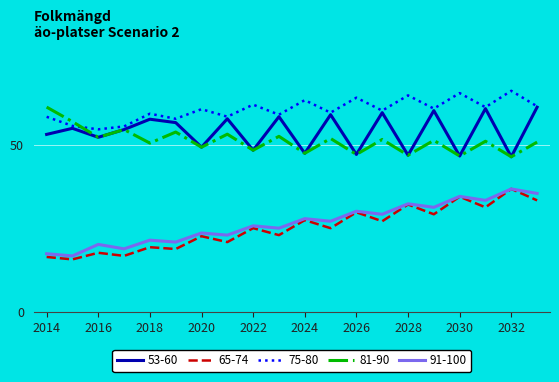

Which series has the largest total across all categories?

75-80